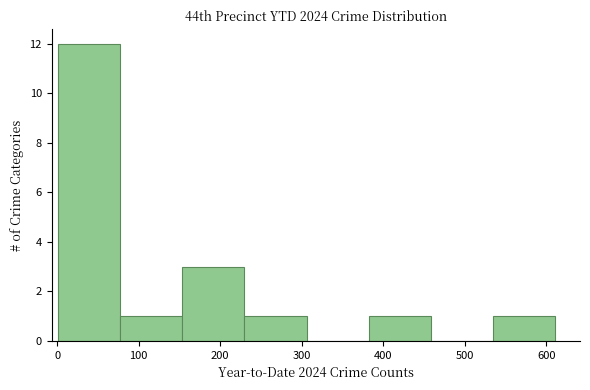

Reading left to right, transcribe this chart: for each bar, give the range it covers on the x-axis and its height. Neither the bar edges nor the heights are printed on the chart, so give them approximately, as read against the axes.

0 to 80: 12
80 to 150: 1
150 to 230: 3
230 to 310: 1
310 to 380: 0
380 to 460: 1
460 to 530: 0
530 to 610: 1